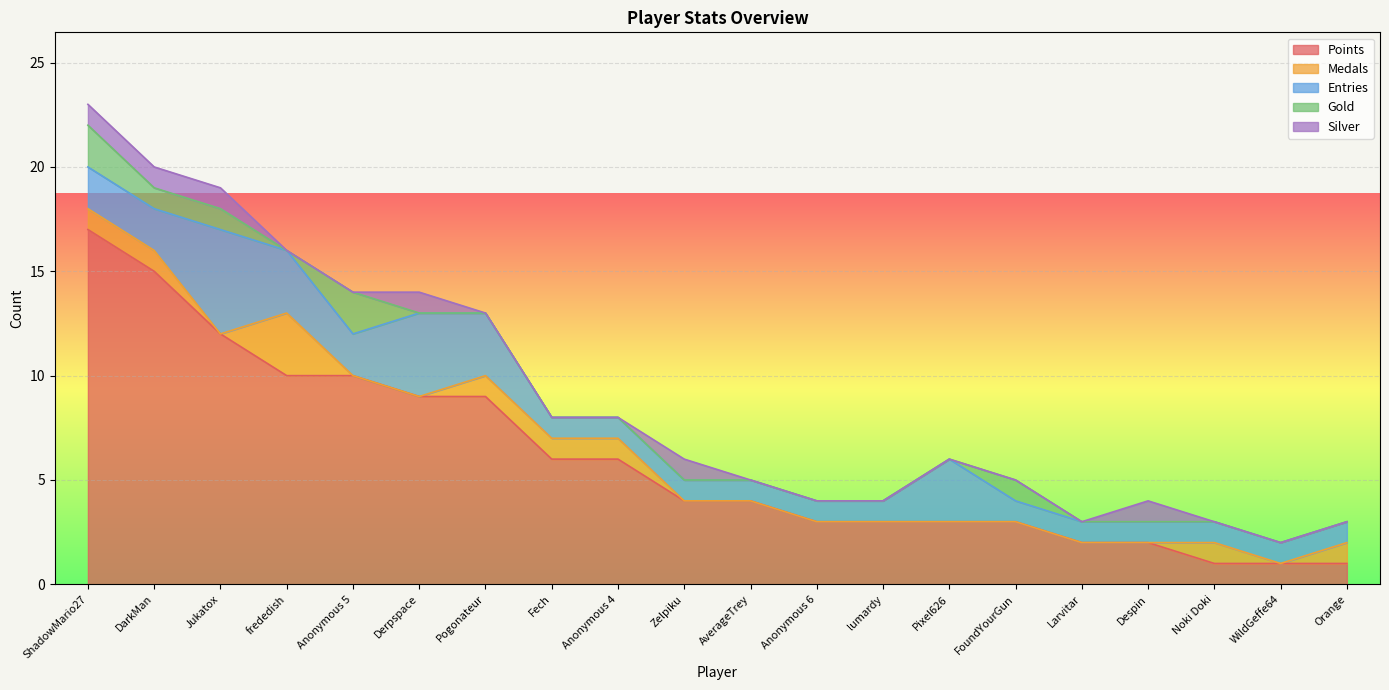

Which label corresponds to the smallest value in the chart?

Jukatox